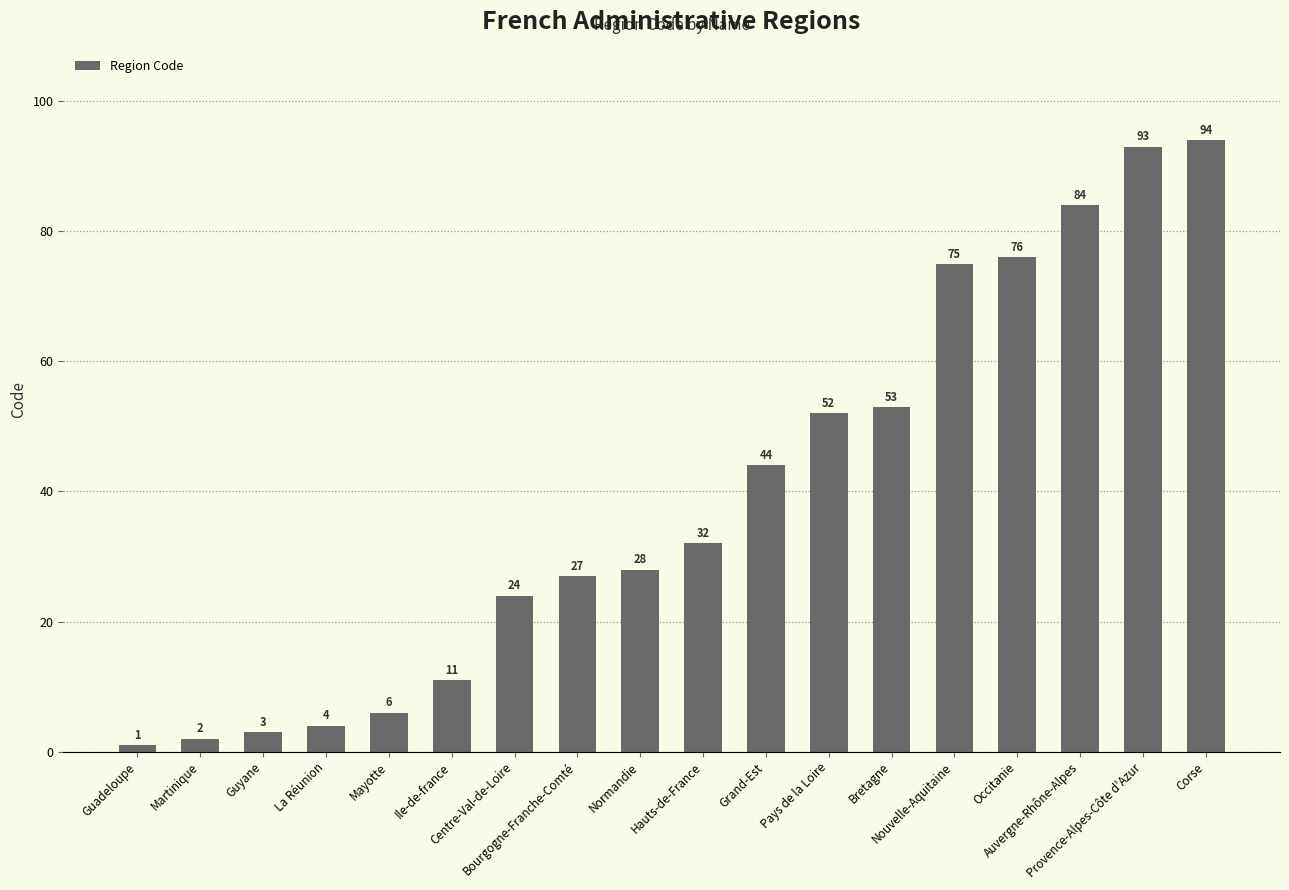

How many data points are less than 32?

9